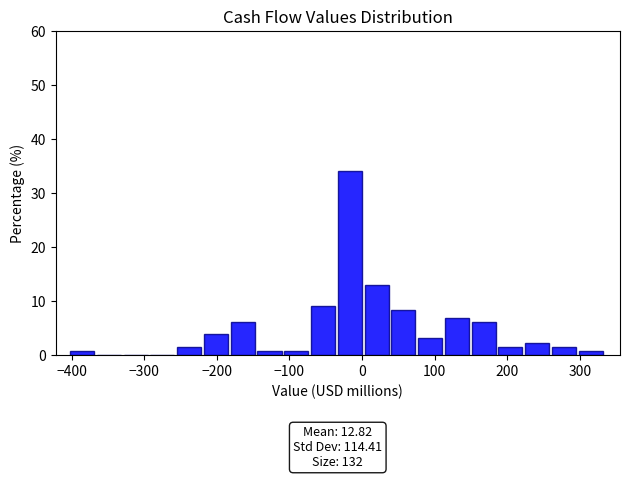

Read against the x-axis, roughly where is the centre of the tallest bar?

-20